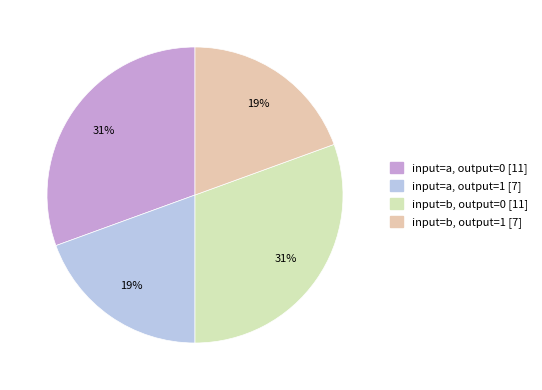

How many slices are in this pie chart?

4